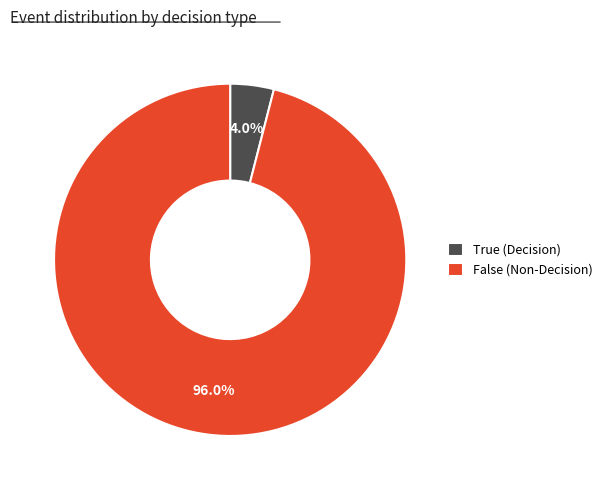

Combined, what portion of the pie is False and True?

100.0%